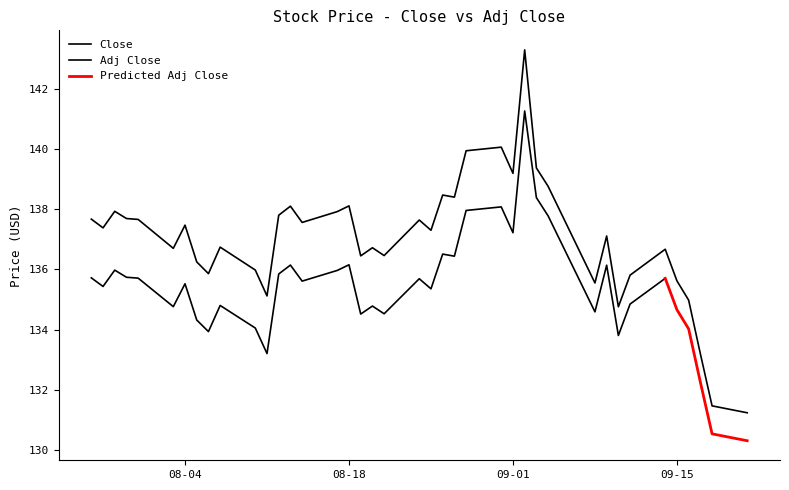

How many categories are shown in the chart?

40